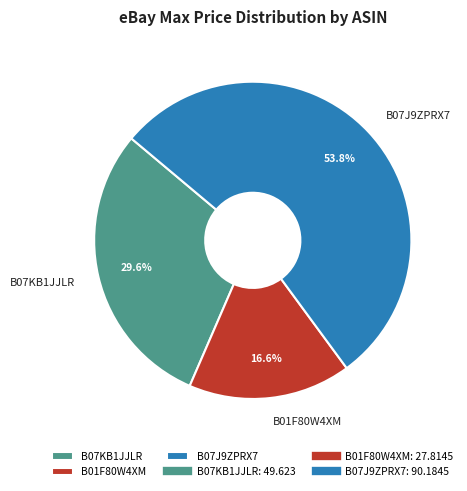

Does B07KB1JJLR account for over 50% of the chart?

No